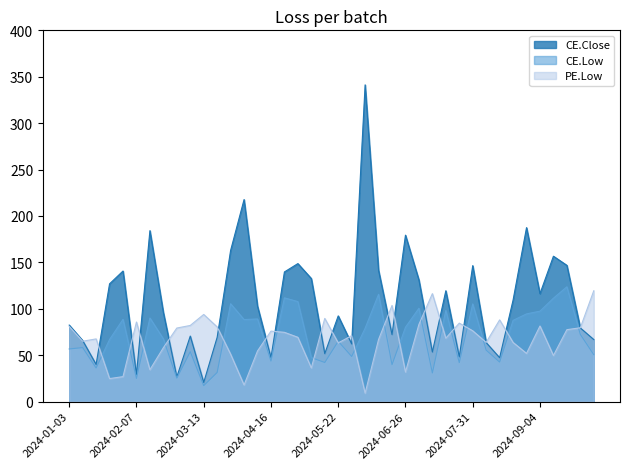

What is the difference between the CE.Close values at 2024-04-16 and 2024-10-01?

19.5